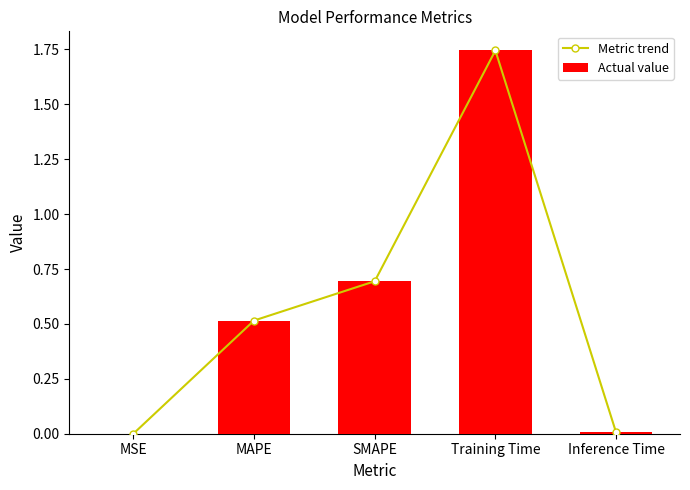

Rank the categories by Metric trend value from lowest to highest.

MSE, Inference Time, MAPE, SMAPE, Training Time